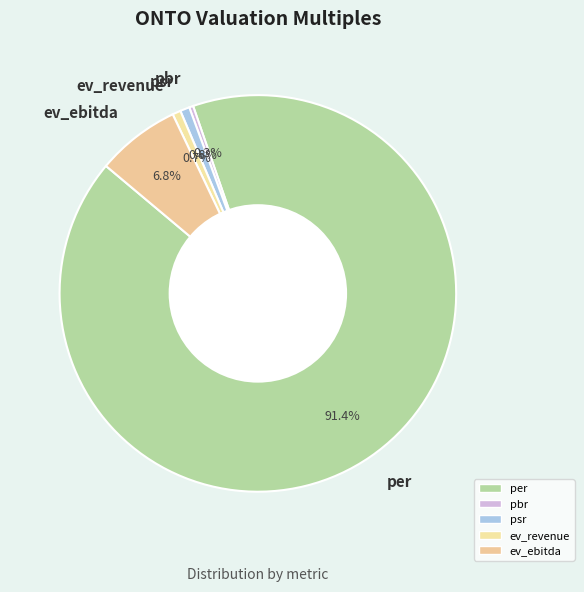

What percentage is the psr slice, to the nearest percent?

1%